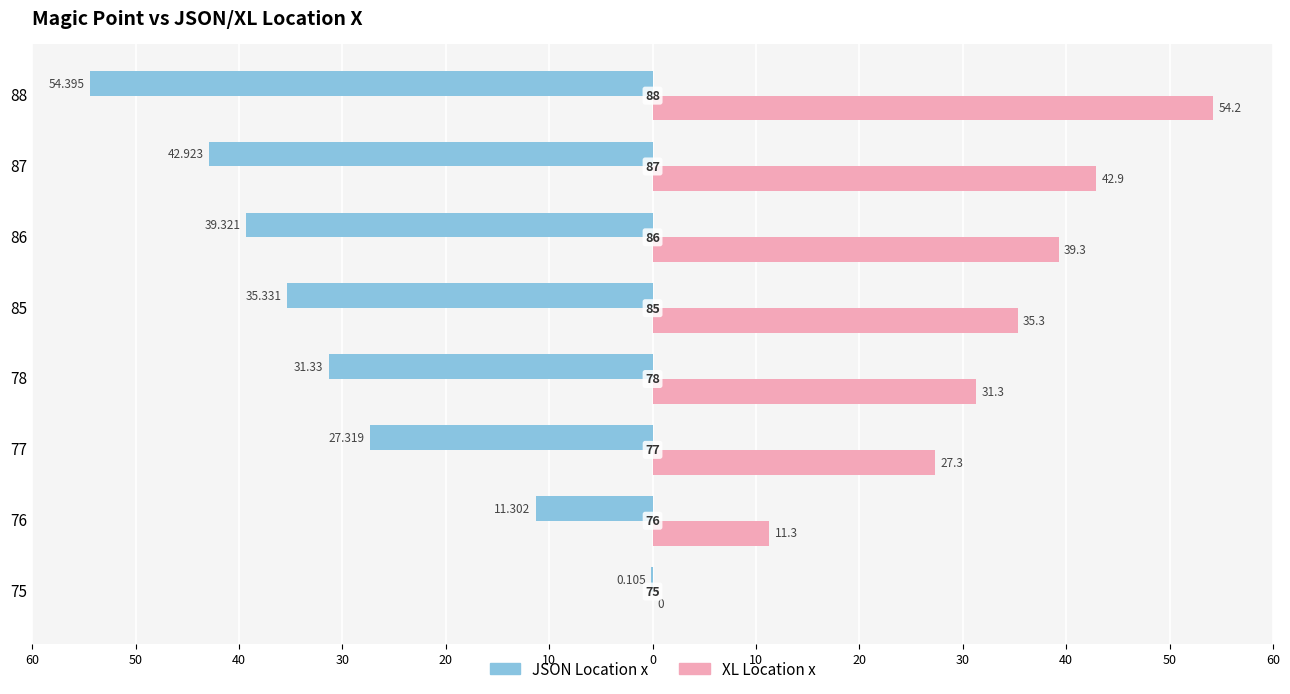

What are all the series names shown in the legend?

JSON Location x, XL Location x